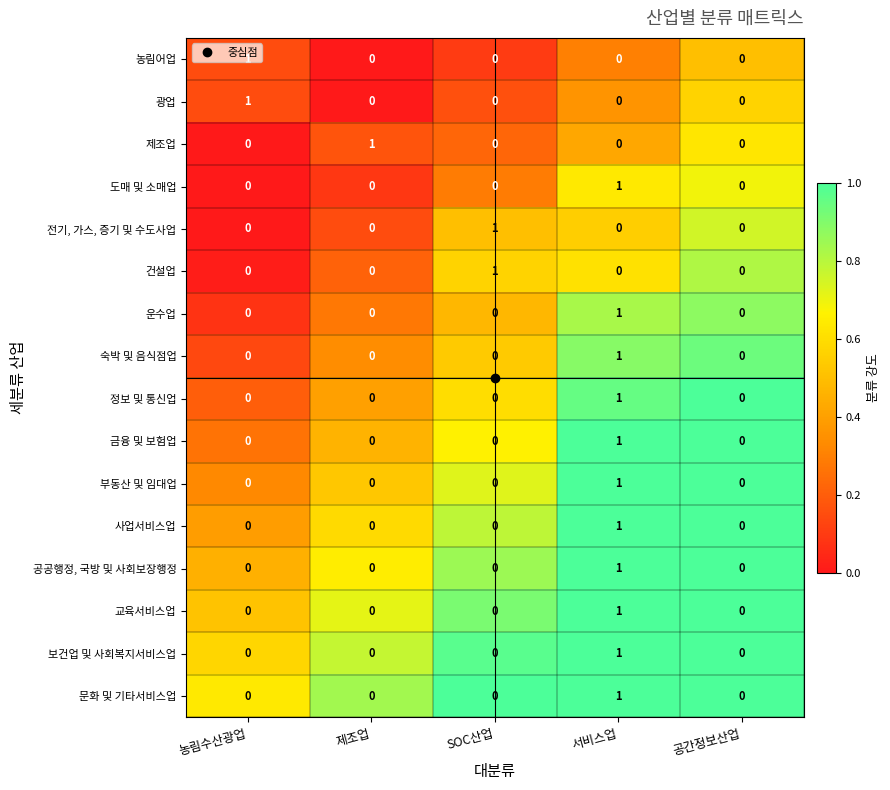

How many distinct data groups are displayed?

16